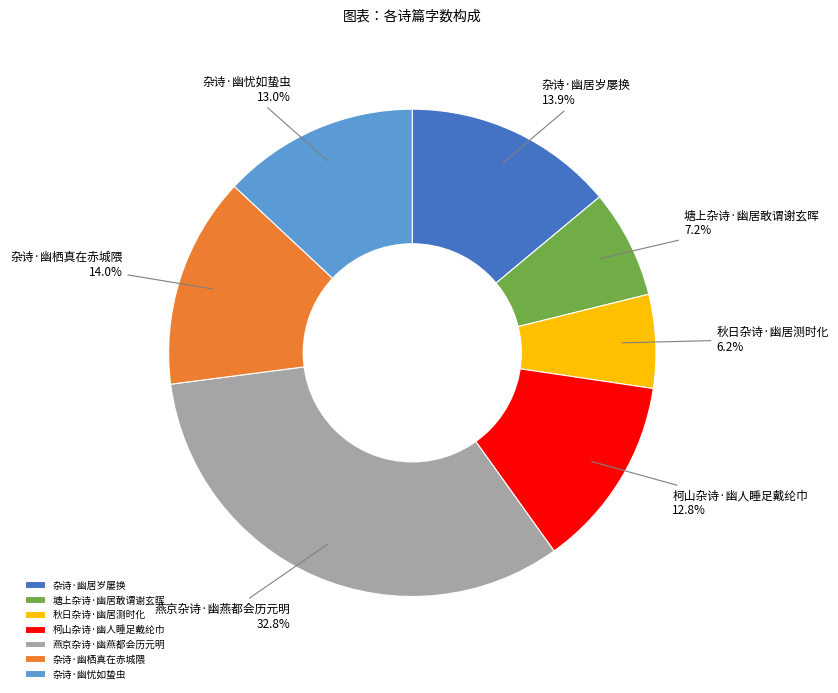

Which slice is the smallest?

秋日杂诗·幽居测时化